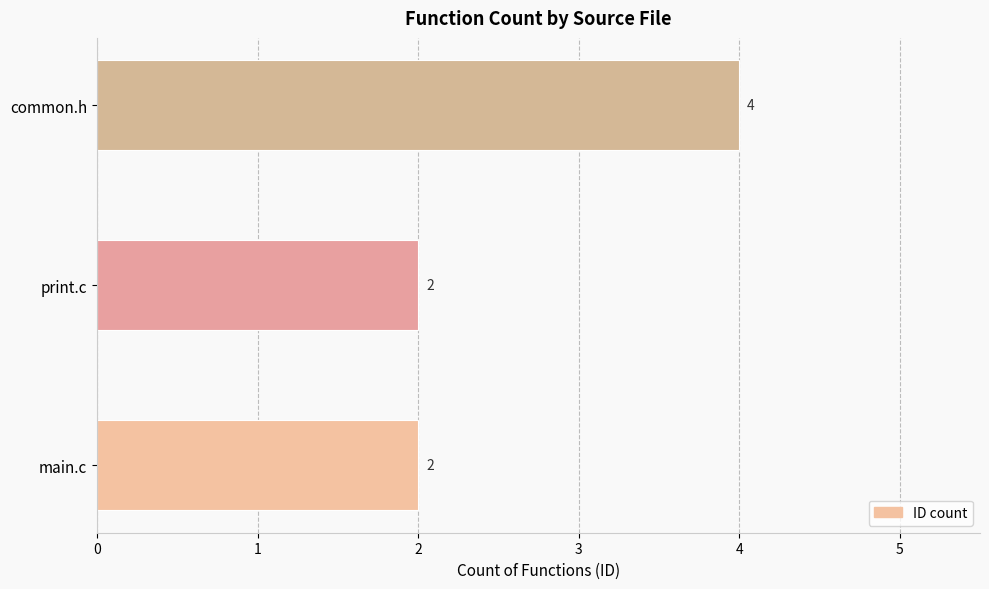

What is the sum of all values?

8